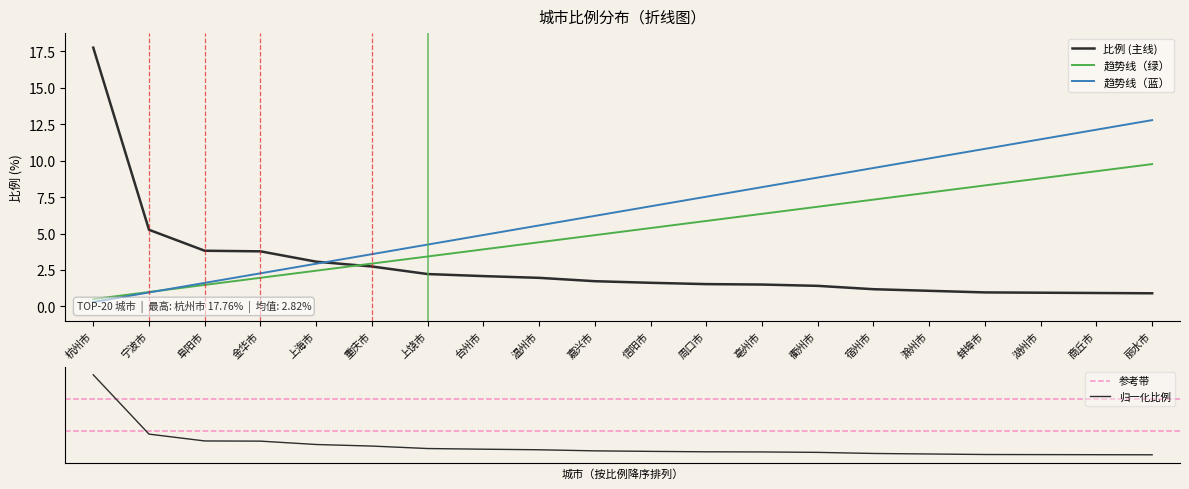

Rank the categories by value from lowest to highest.

丽水市, 商丘市, 湖州市, 蚌埠市, 滁州市, 宿州市, 衢州市, 亳州市, 周口市, 信阳市, 嘉兴市, 温州市, 台州市, 上饶市, 重庆市, 上海市, 金华市, 阜阳市, 宁波市, 杭州市